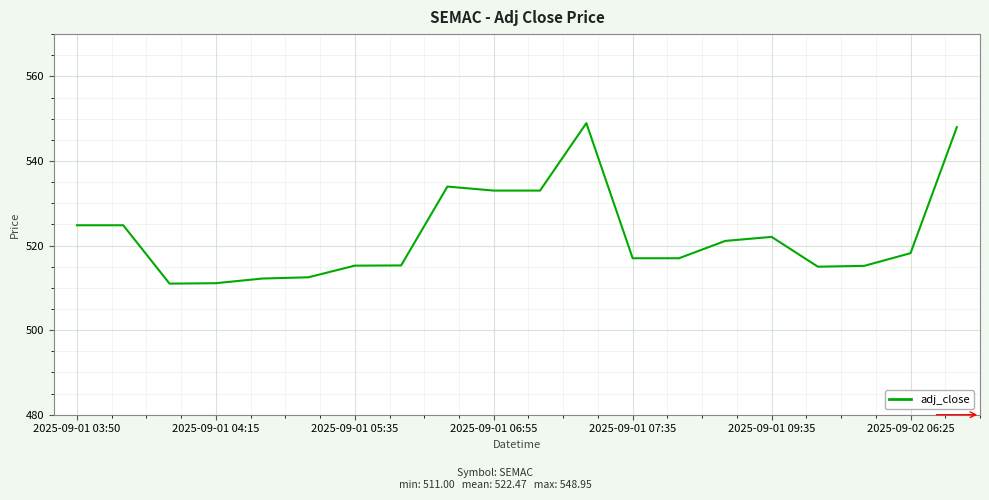

Does the chart have visible grid lines?

Yes